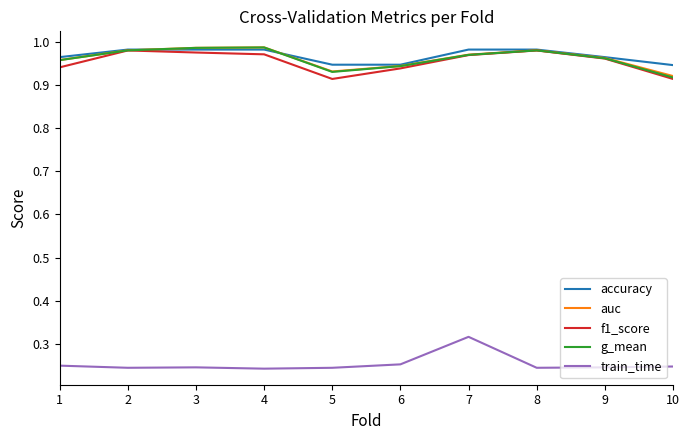

True or false: train_time and accuracy intersect in this chart.

False